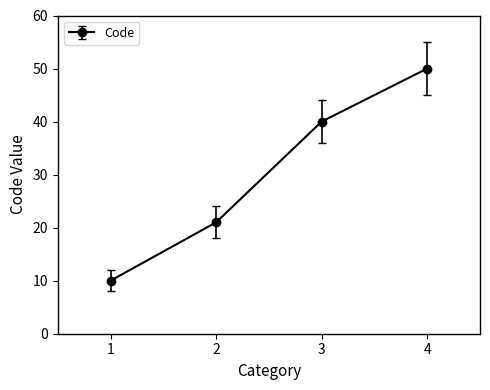

Is this an area chart (filled region under the line)?

No